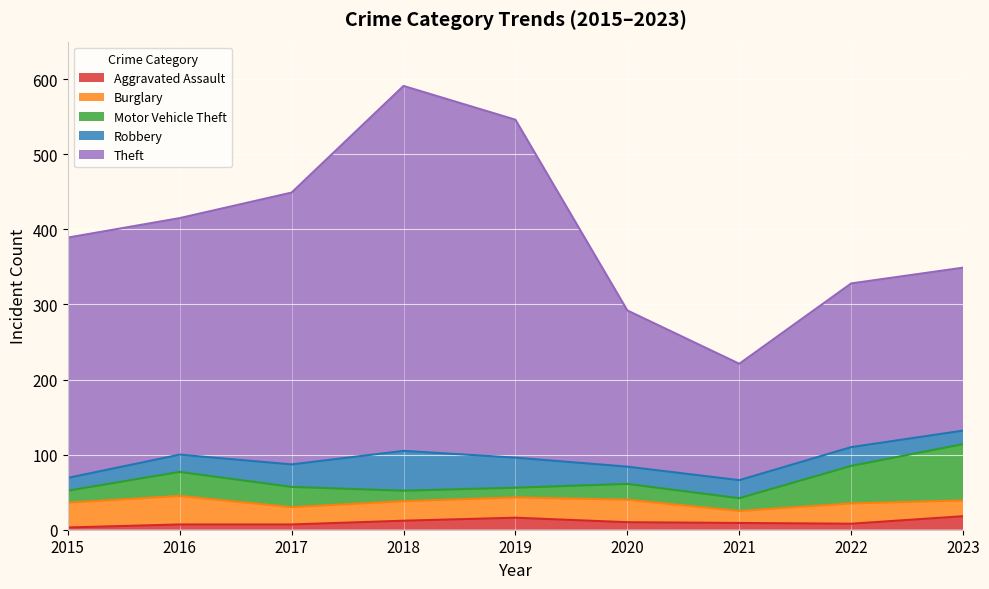

At which category does Burglary reach its first local valley?

2017